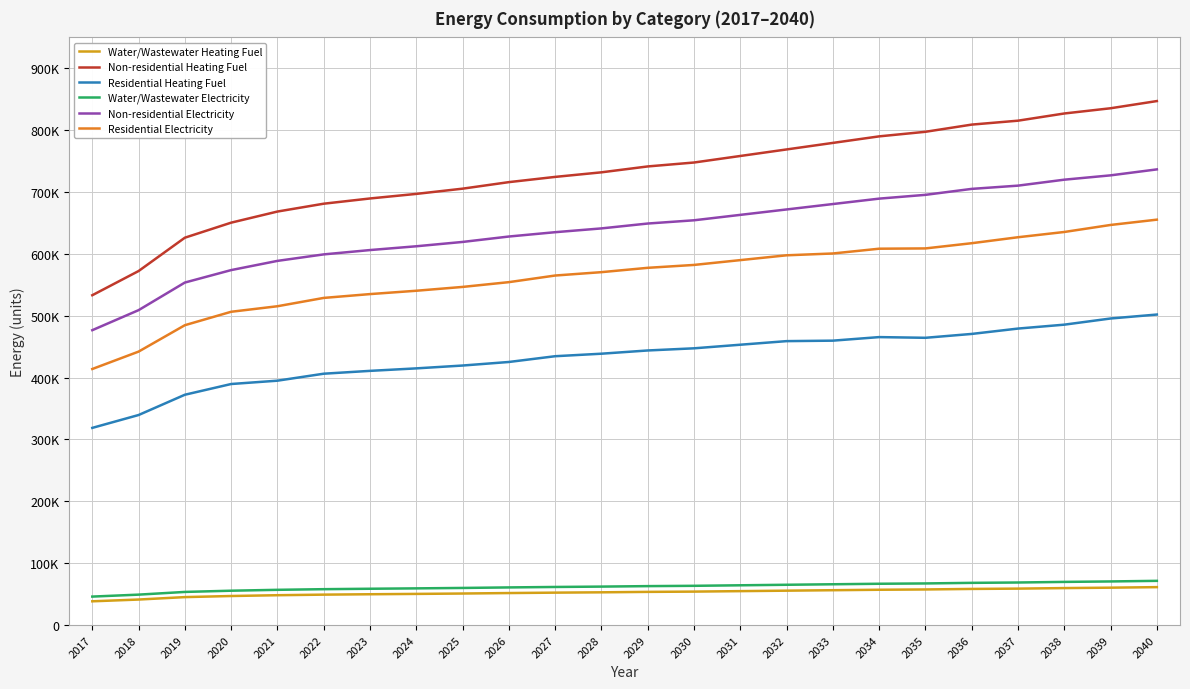

What are all the series names shown in the legend?

Water/Wastewater Heating Fuel, Non-residential Heating Fuel, Residential Heating Fuel, Water/Wastewater Electricity, Non-residential Electricity, Residential Electricity